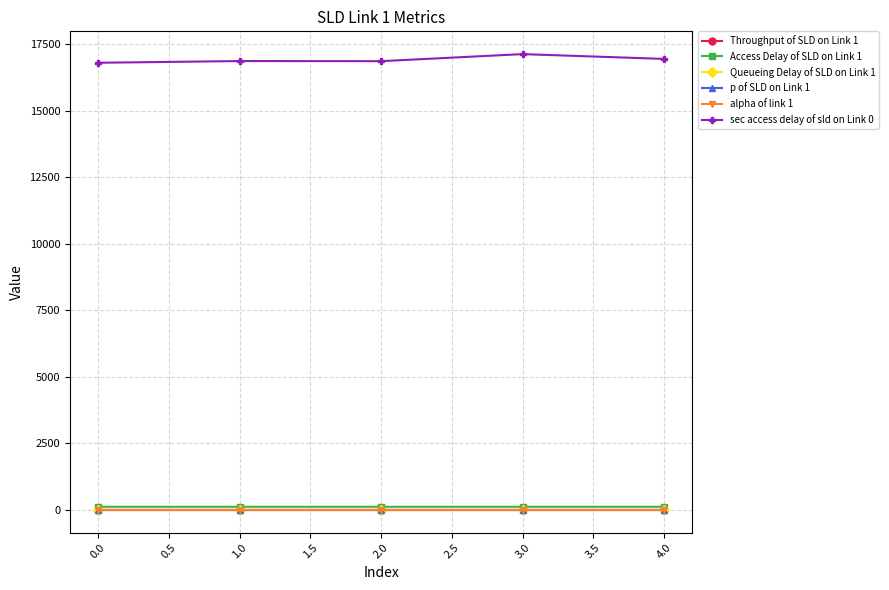

True or false: Throughput of SLD on Link 1 and sec access delay of sld on Link 0 intersect in this chart.

False